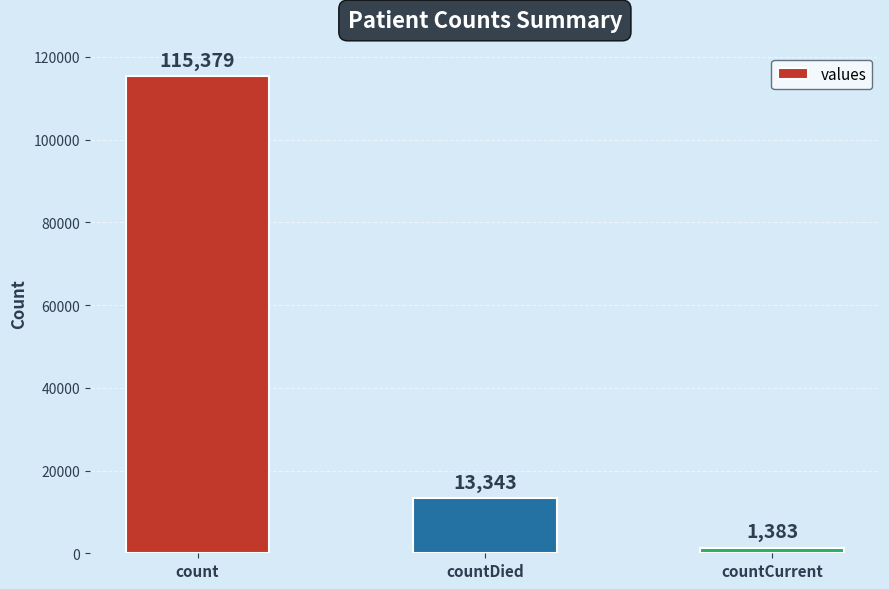

What position from the left is count?

1